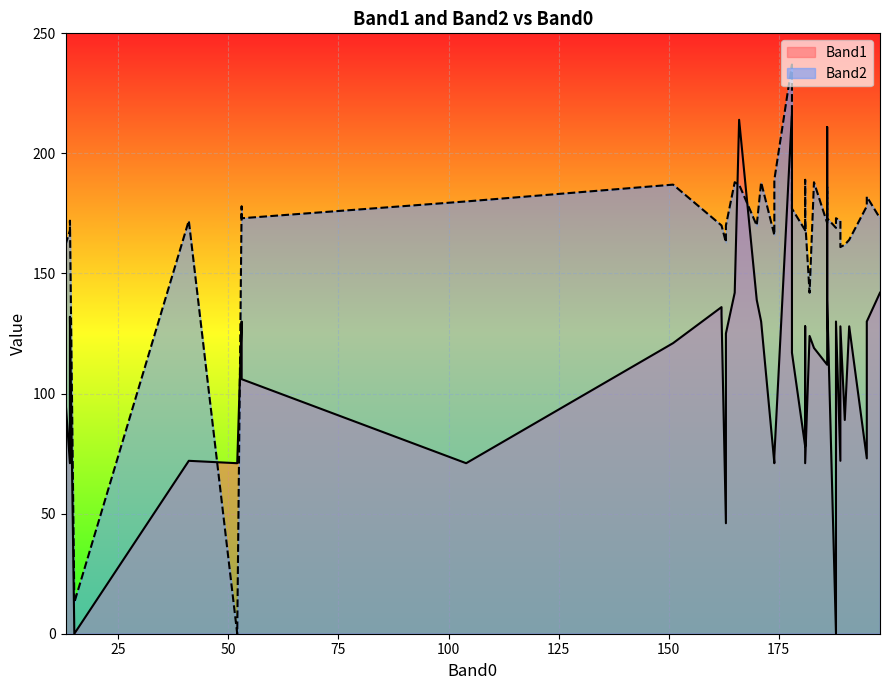

Between 182 and 14, which is larger?

182